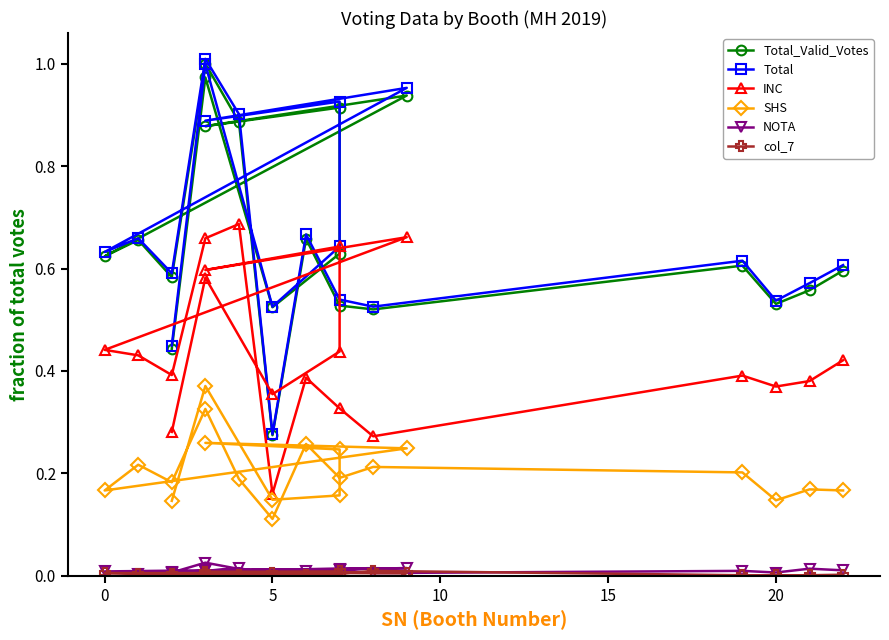

What is the sum of the Total values at 15 and 7?

1.6